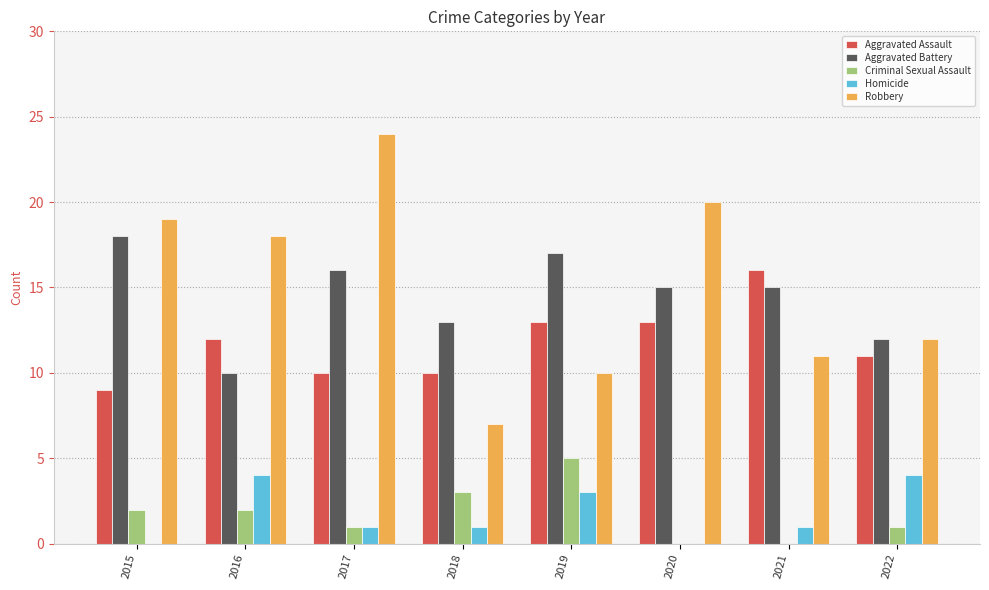

Which series has the largest total across all categories?

Robbery